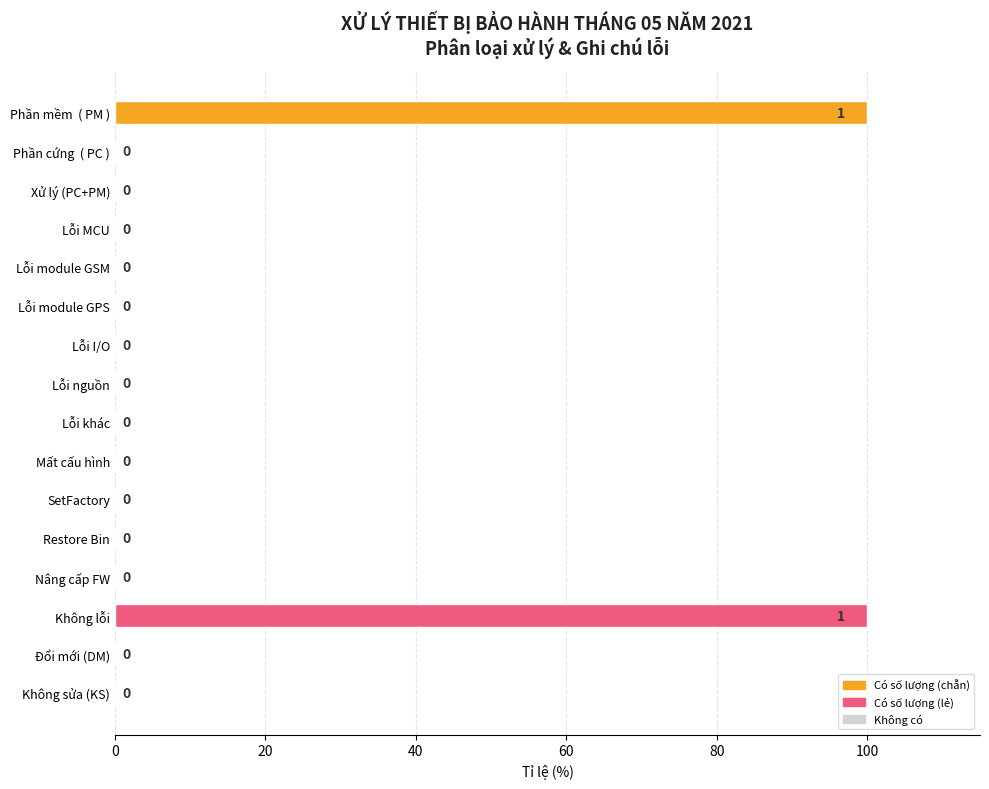

Is it true that the value at Lỗi module GPS is 0?

True